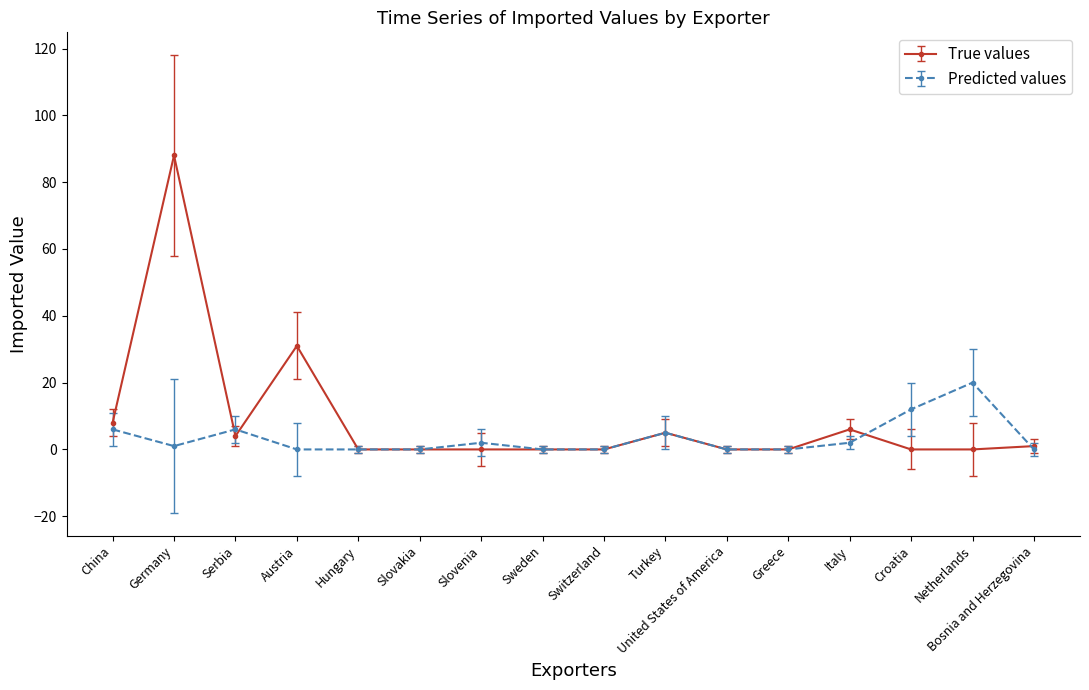

True or false: Predicted values and True values intersect in this chart.

True